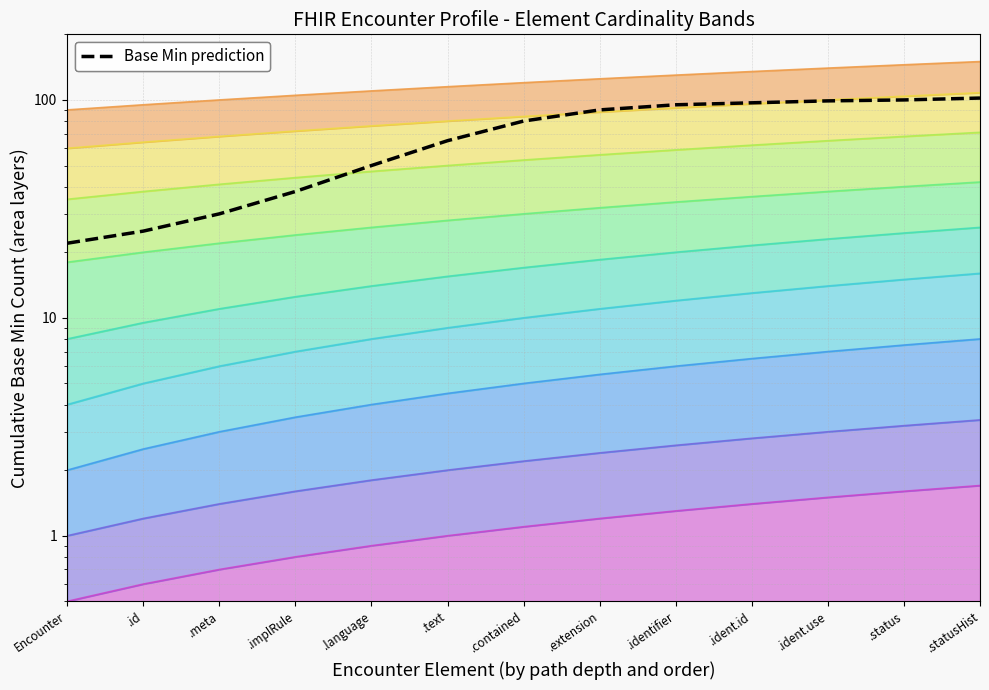

What value does the data have at .statusHist?

102